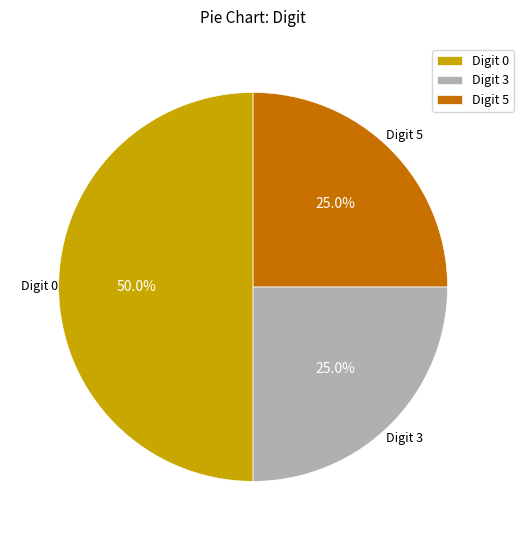

To the nearest percent, what is the average slice percentage?

33%